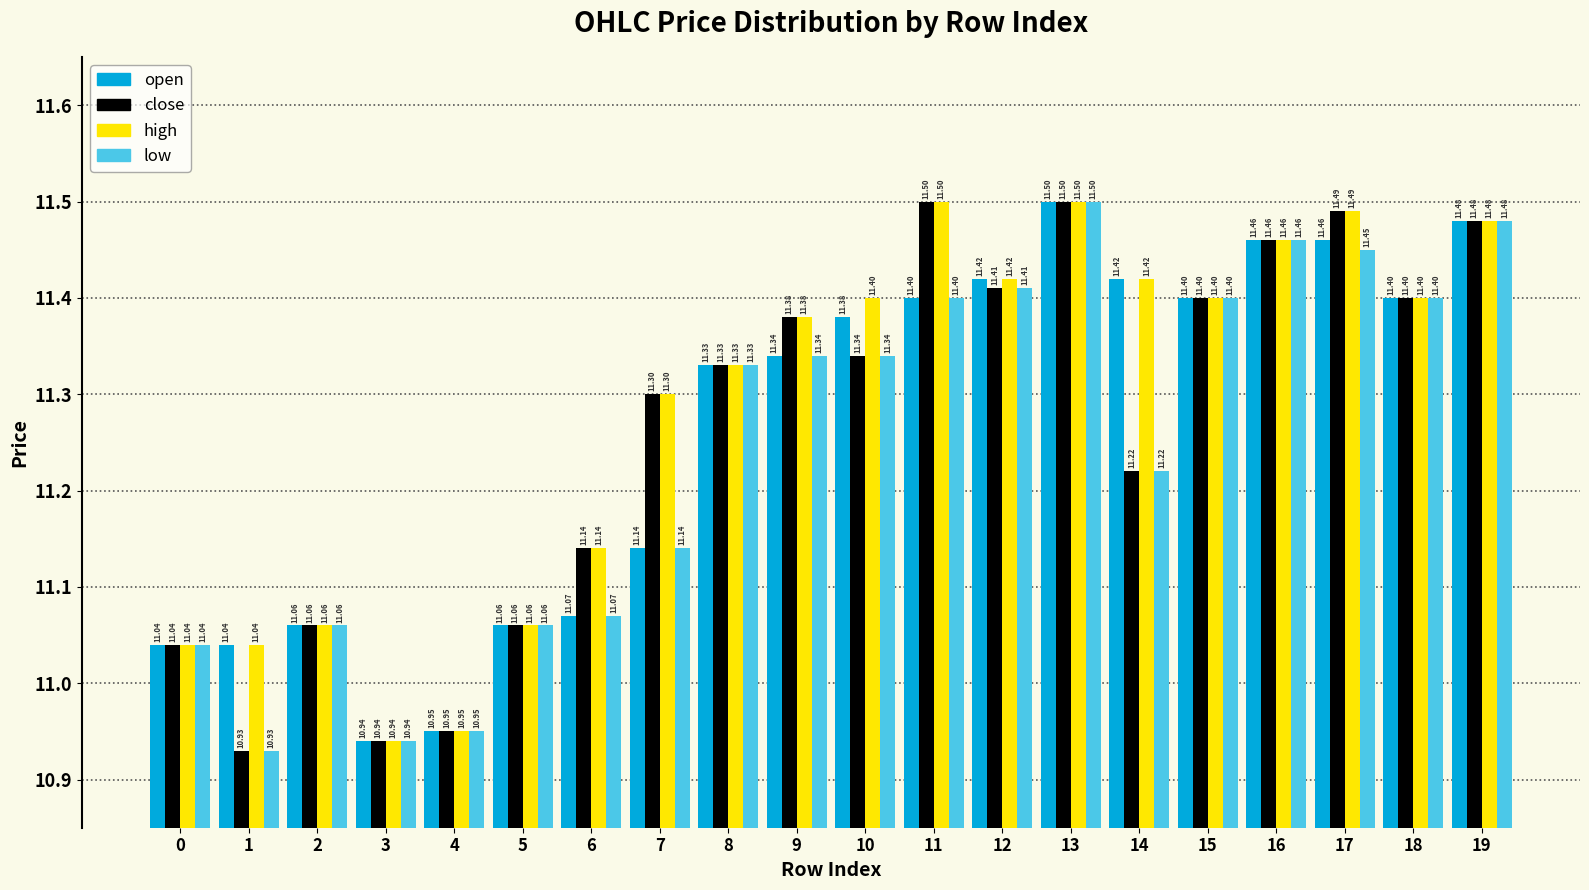

Which series has the largest total across all categories?

high